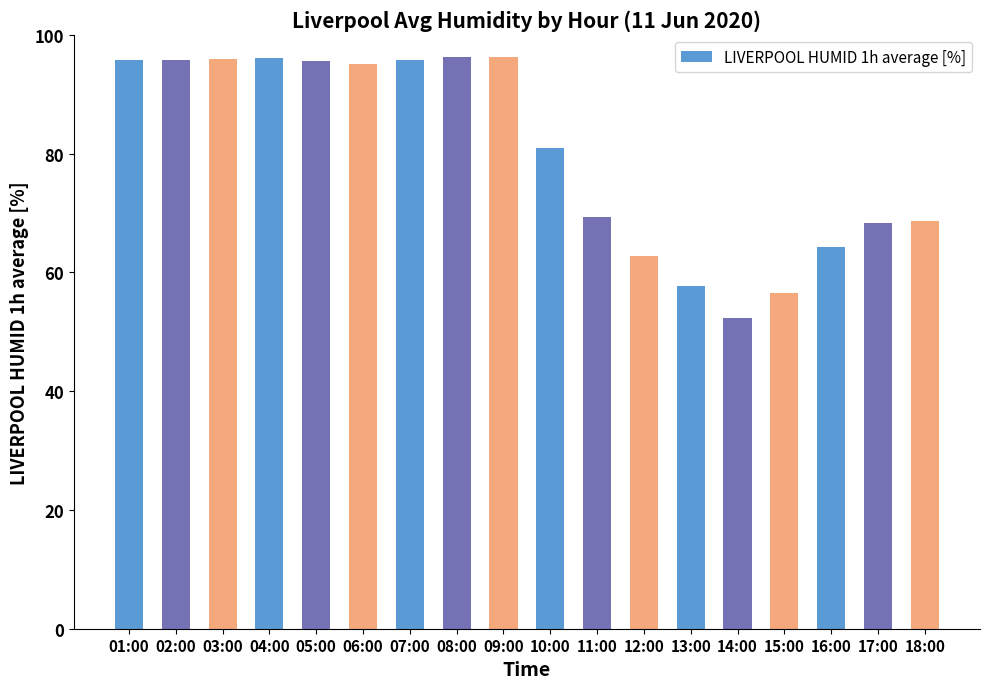

What is the average value?

80.2